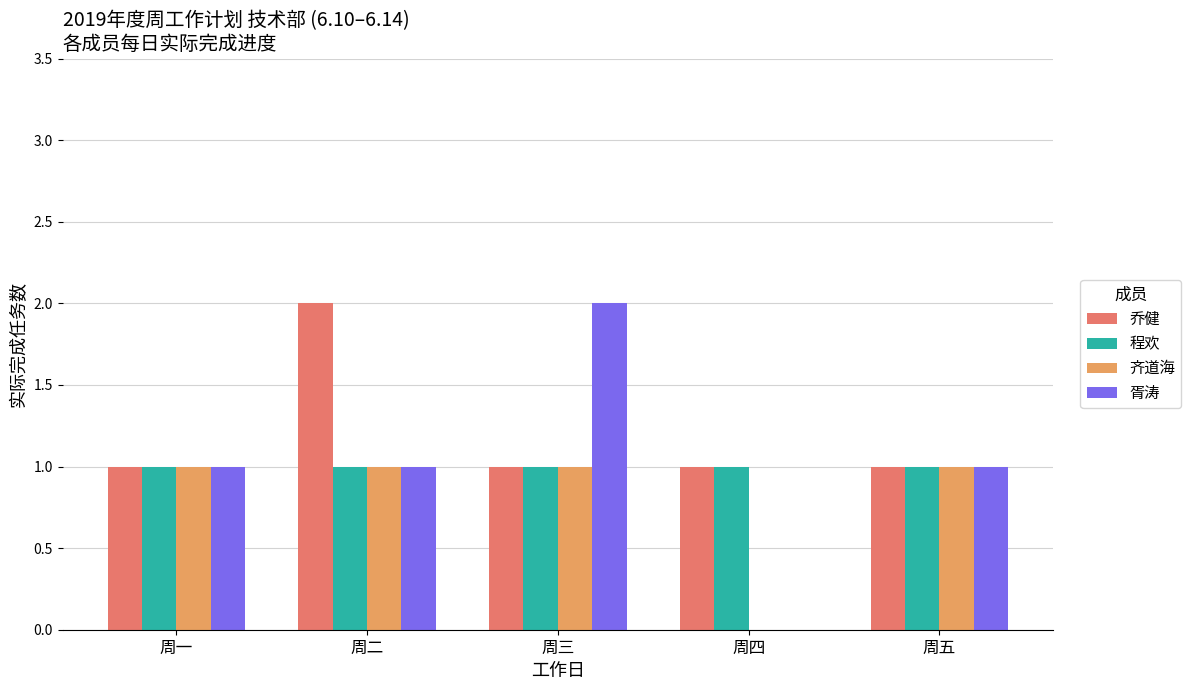

Is the value of 胥涛 at 周三 greater than the value of 乔健 at 周一?

Yes